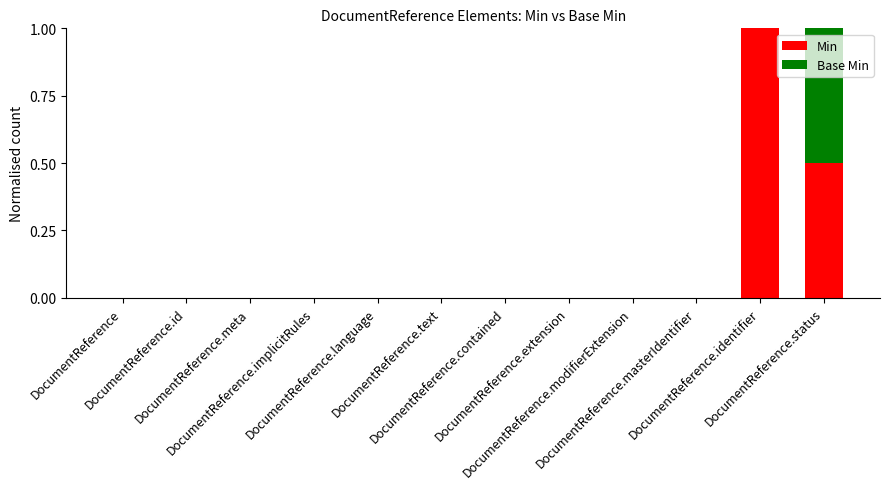

What is the maximum value for Min?

1.0